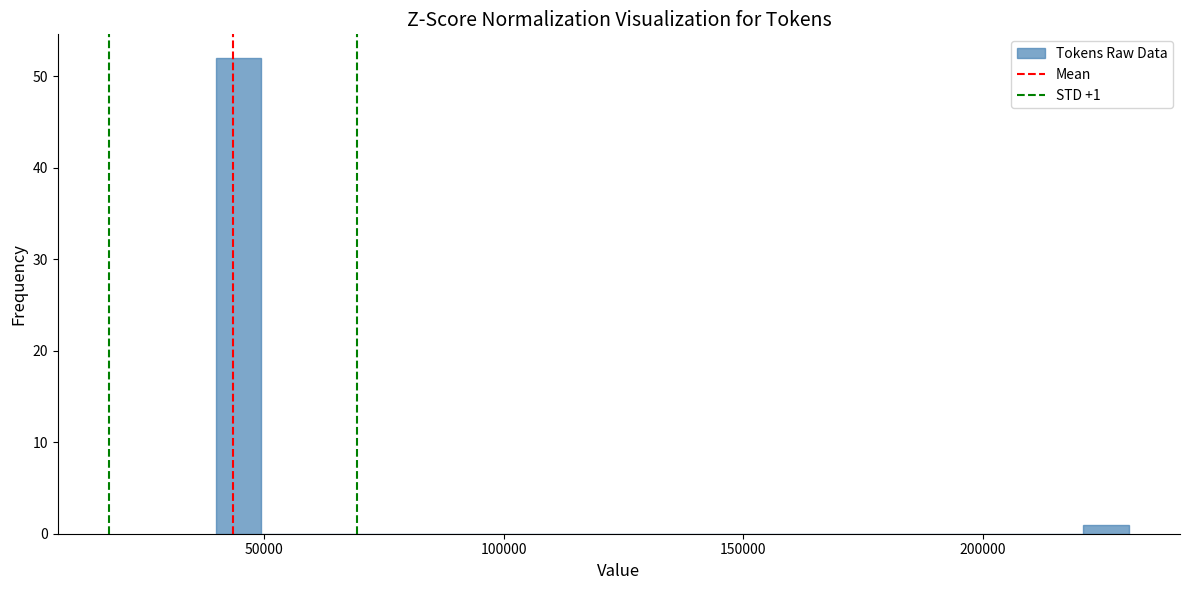

Read against the x-axis, roughly where is the centre of the tallest bar?

45000